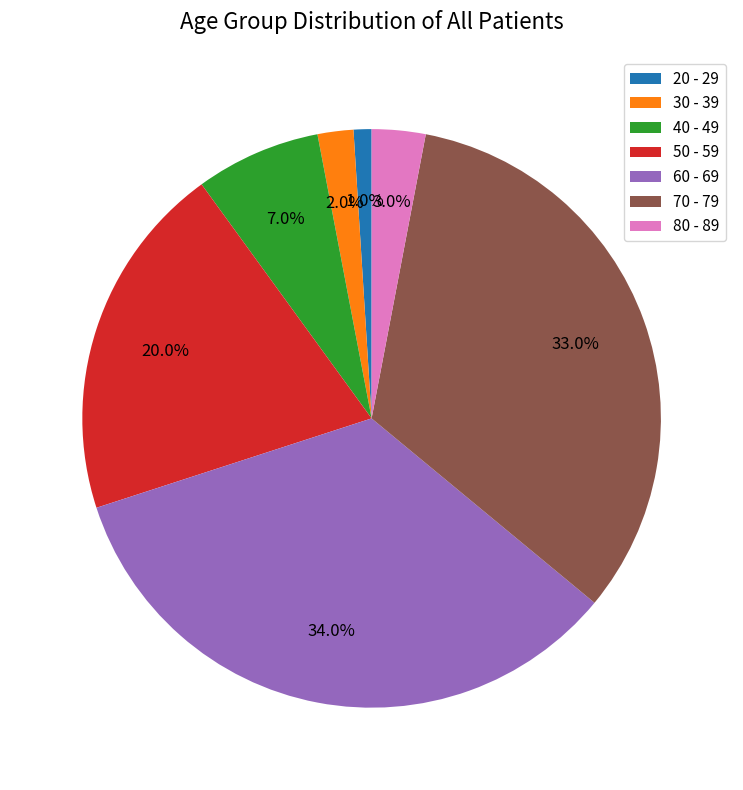

True or false: 70 - 79 accounts for 33% of the total.

True